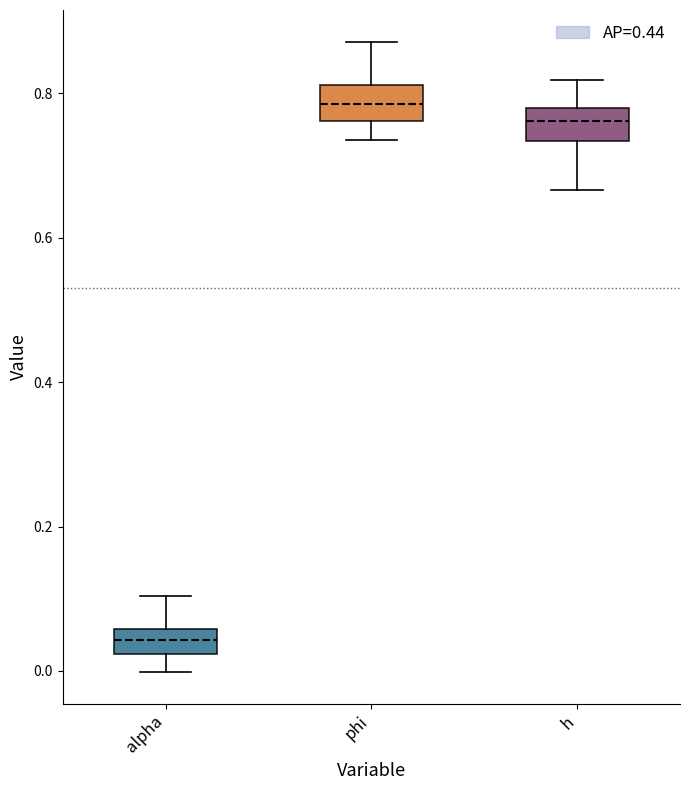

Where is the upper edge of the box for phi on the y-axis? The values are not printed on the chart, so give them approximately, as read against the axis.

0.82